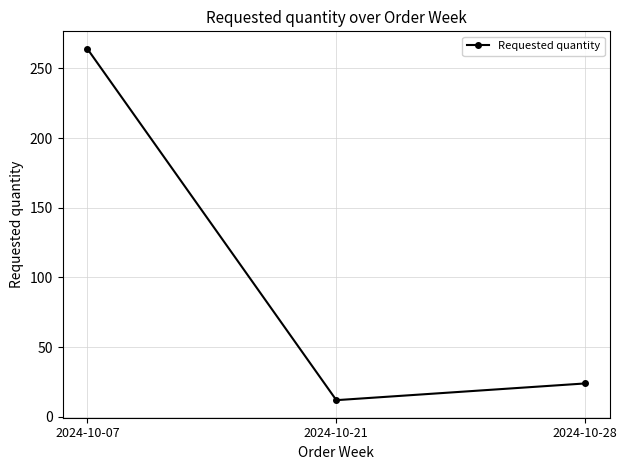

What is the change in value from 2024-10-21 to 2024-10-28?

+12